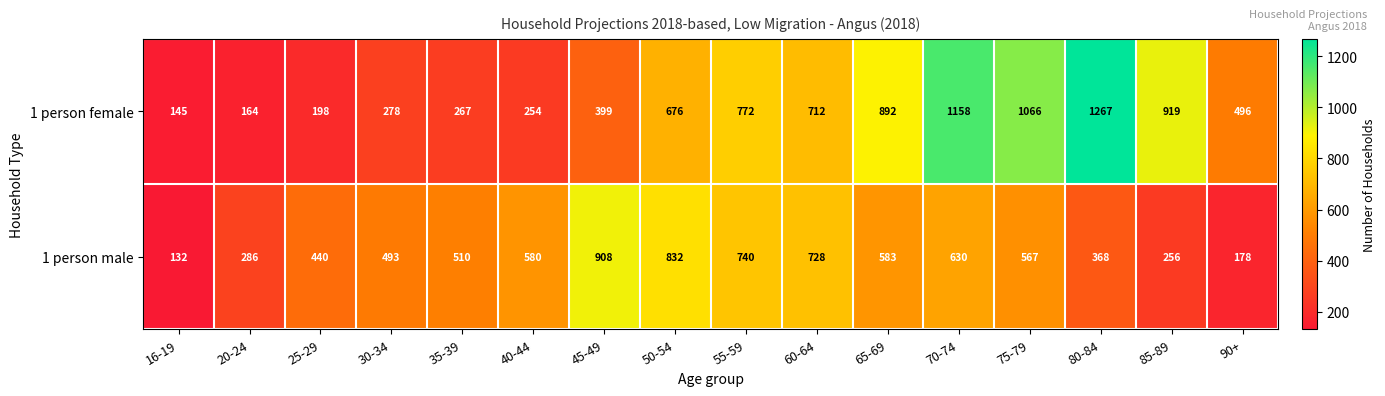

What is the difference between the highest and lowest values at 60-64?

16